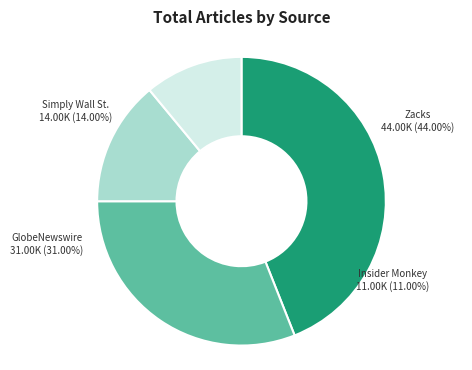

Is it true that Simply Wall St. is 19% of the pie?

False